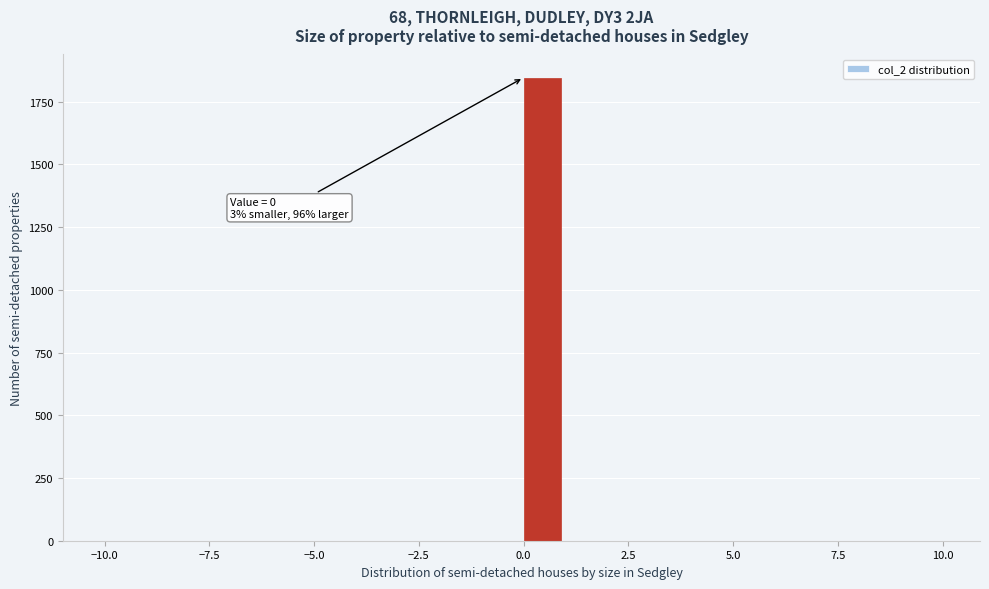

Around what value on the x-axis is the tallest bar? Give the approximate position of its centre, as read against the axis.

0.5